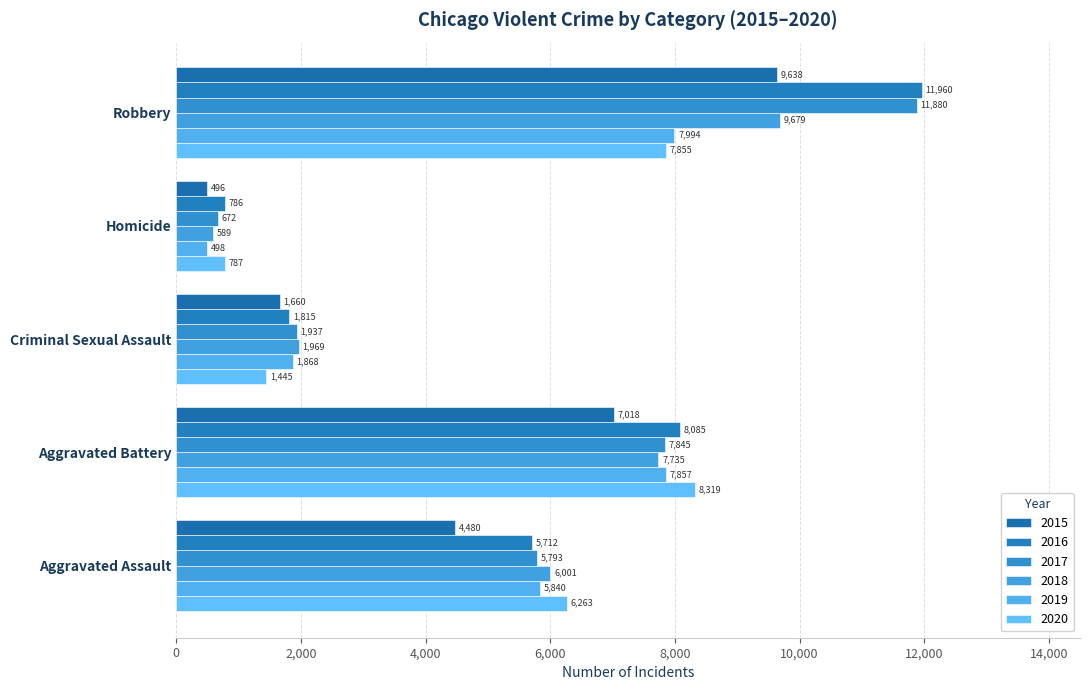

How many data points does each series have?

5